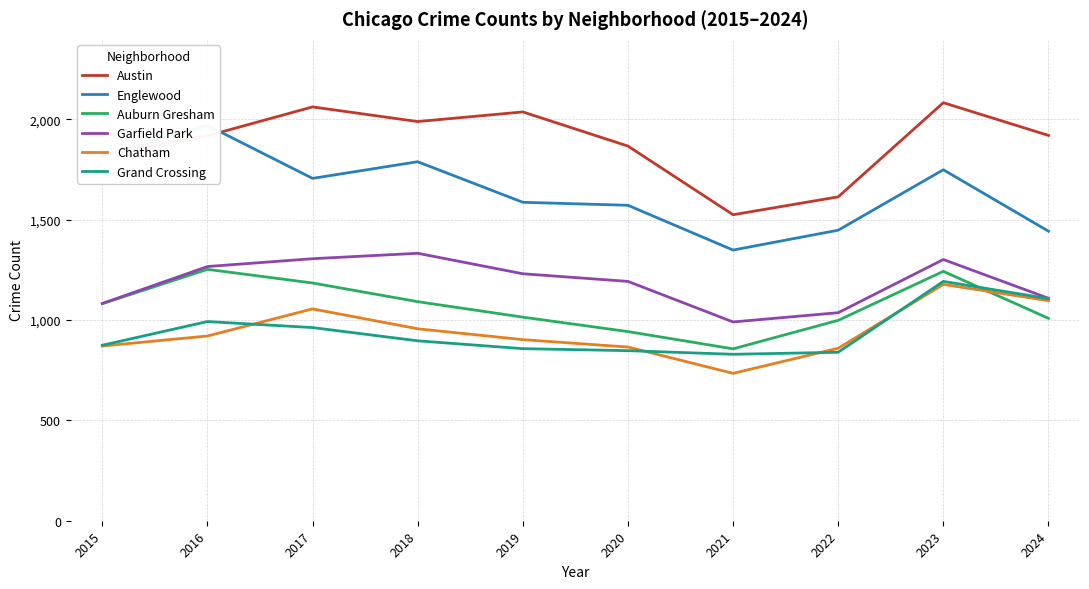

What is the value of the Austin point at the 1st from the left?

1822